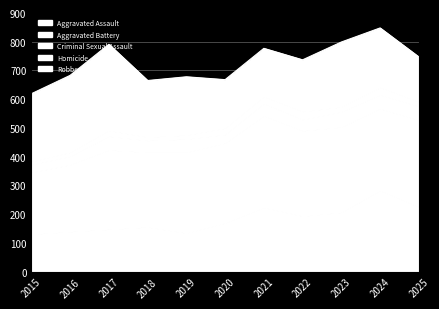

What is the total value across all series at 2015?

619